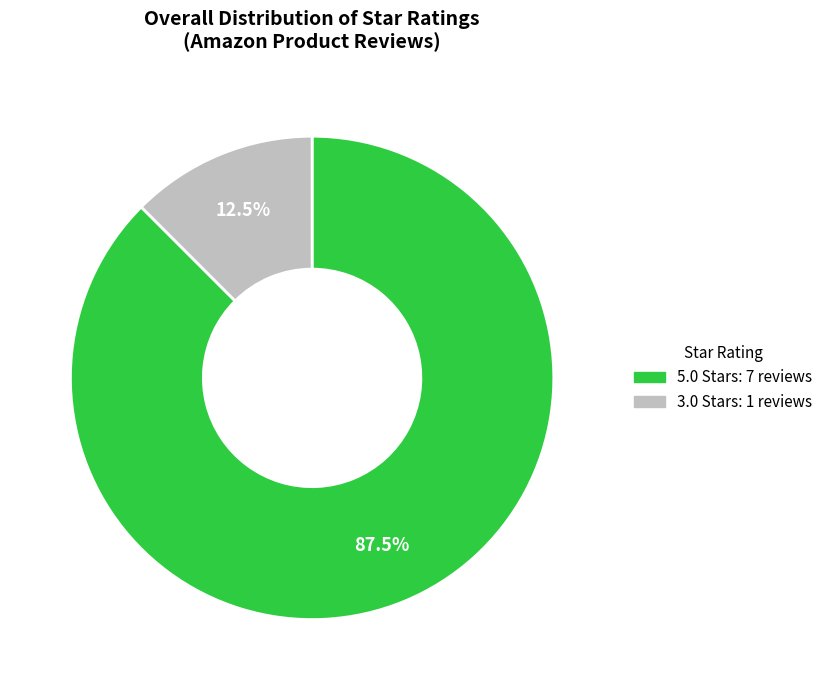

Does any single category account for the majority?

Yes